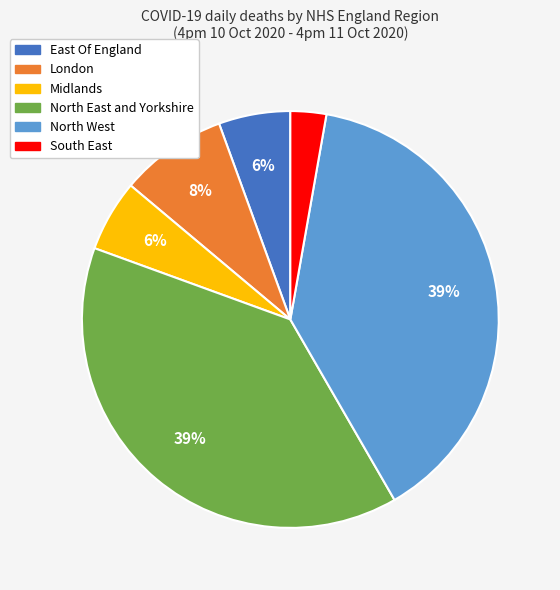

To the nearest percent, what portion does North East and Yorkshire represent?

39%